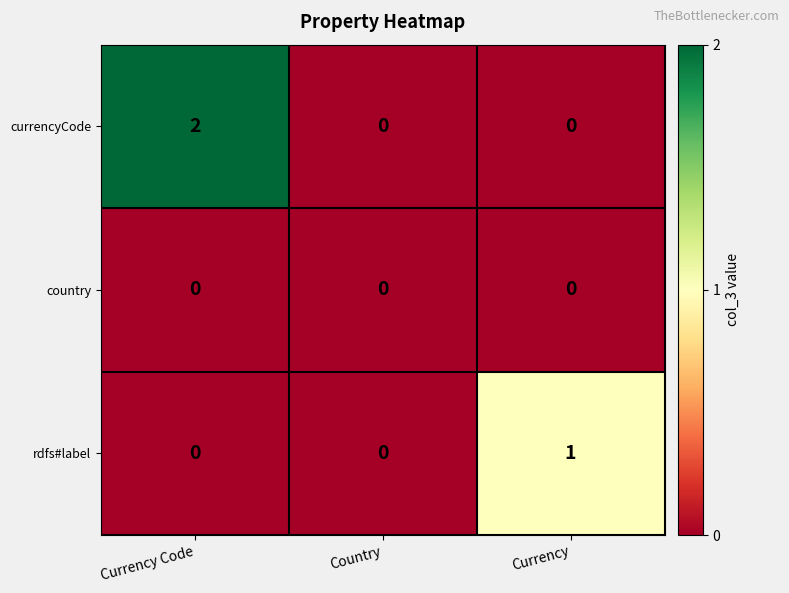

Count the number of data series in this chart.

3